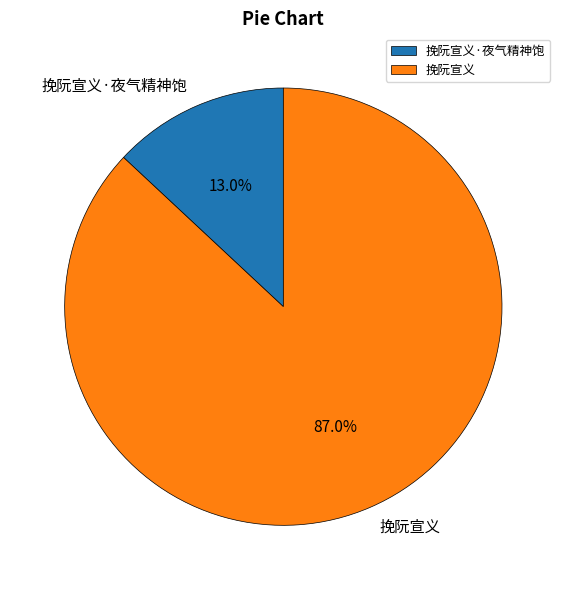

What is the smallest slice in the pie chart?

挽阮宣义·夜气精神饱